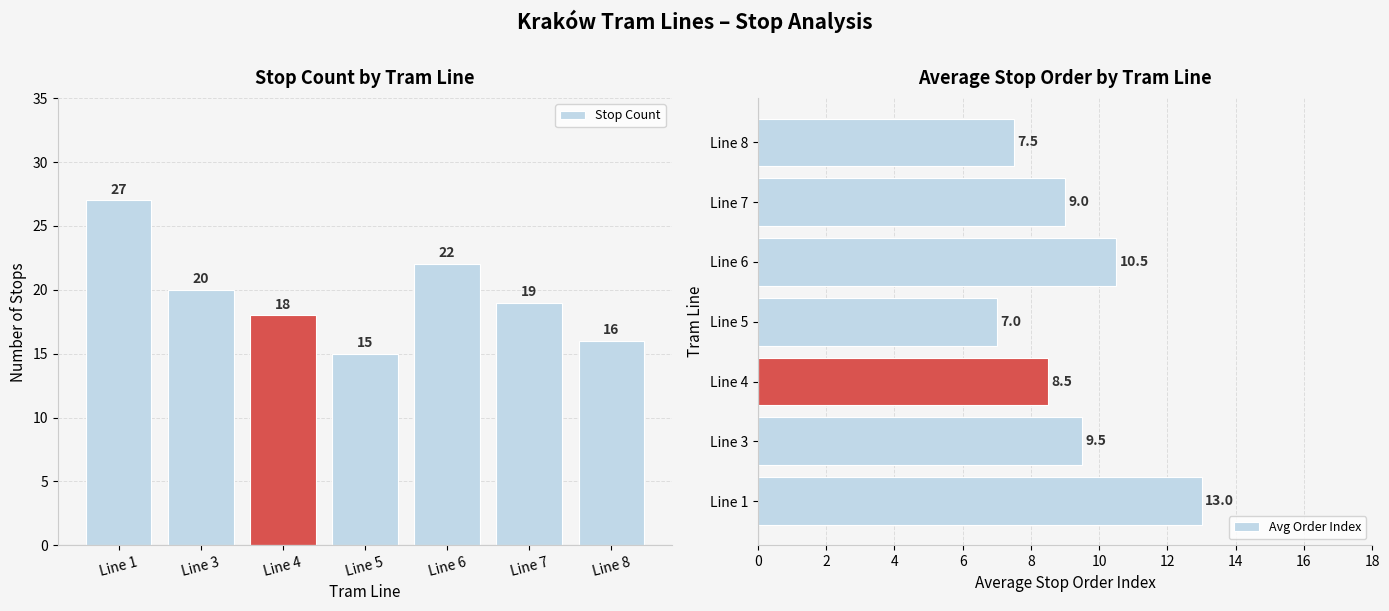

Which series has the largest total across all categories?

Stop Count